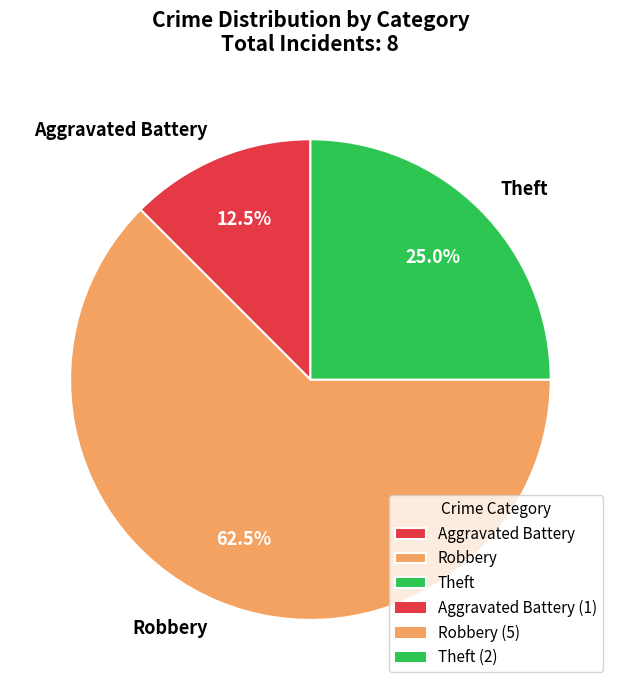

What percentage is NOT represented by Robbery?

37.5%